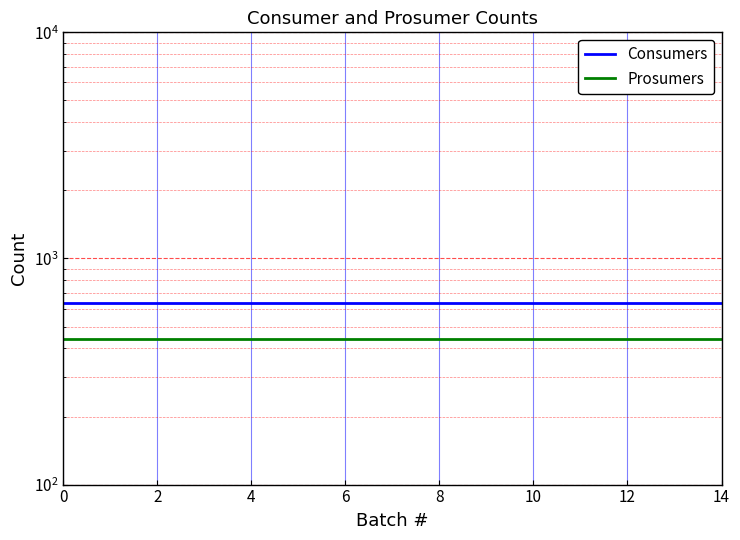

Is the value of Prosumers at 14 greater than the value of Consumers at 10?

No